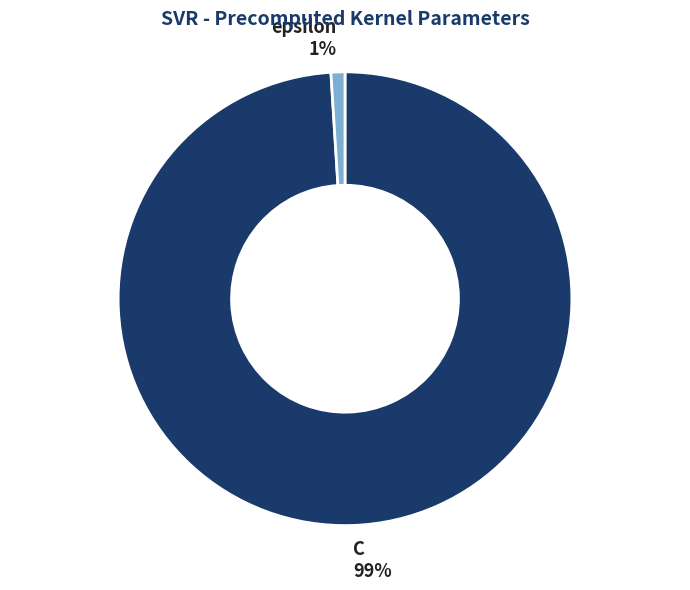

What percentage is the C slice, to the nearest percent?

99%